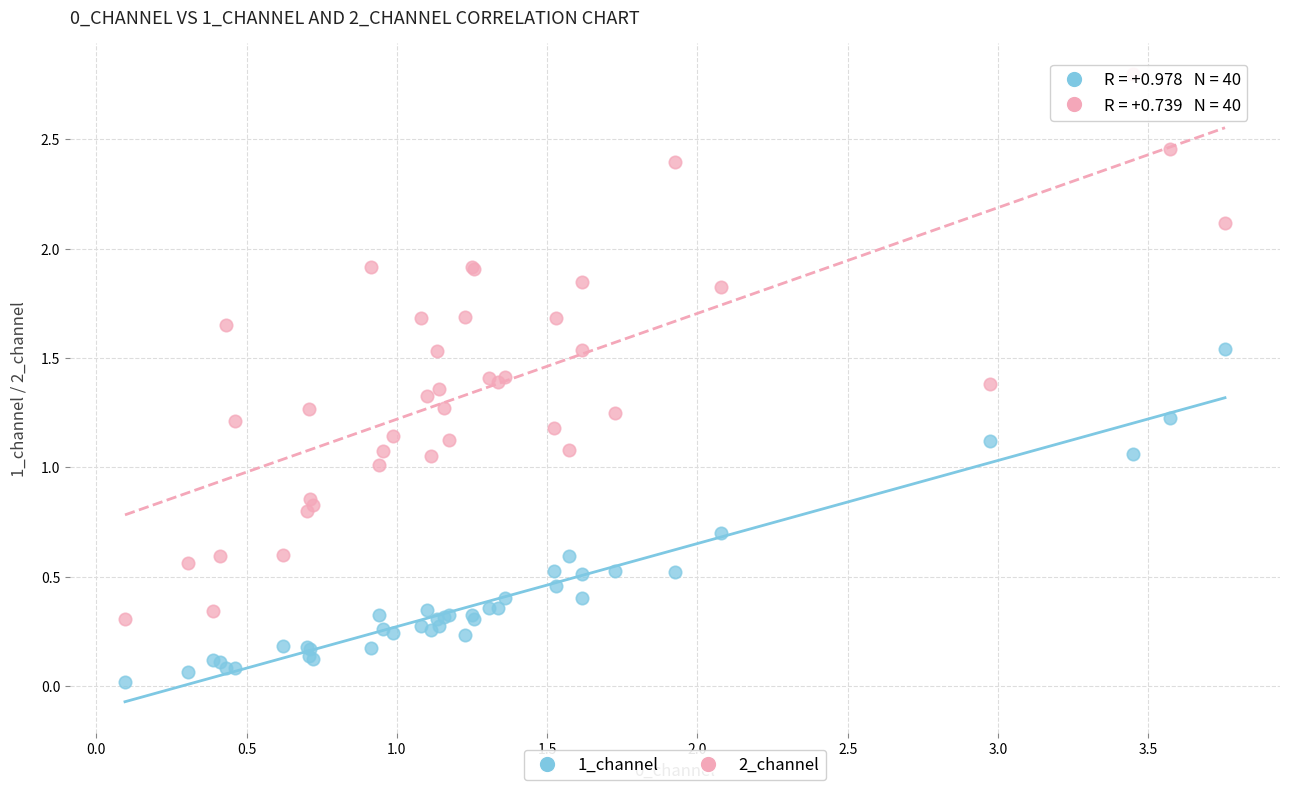

Which series reaches the minimum Y coordinate?

1_channel